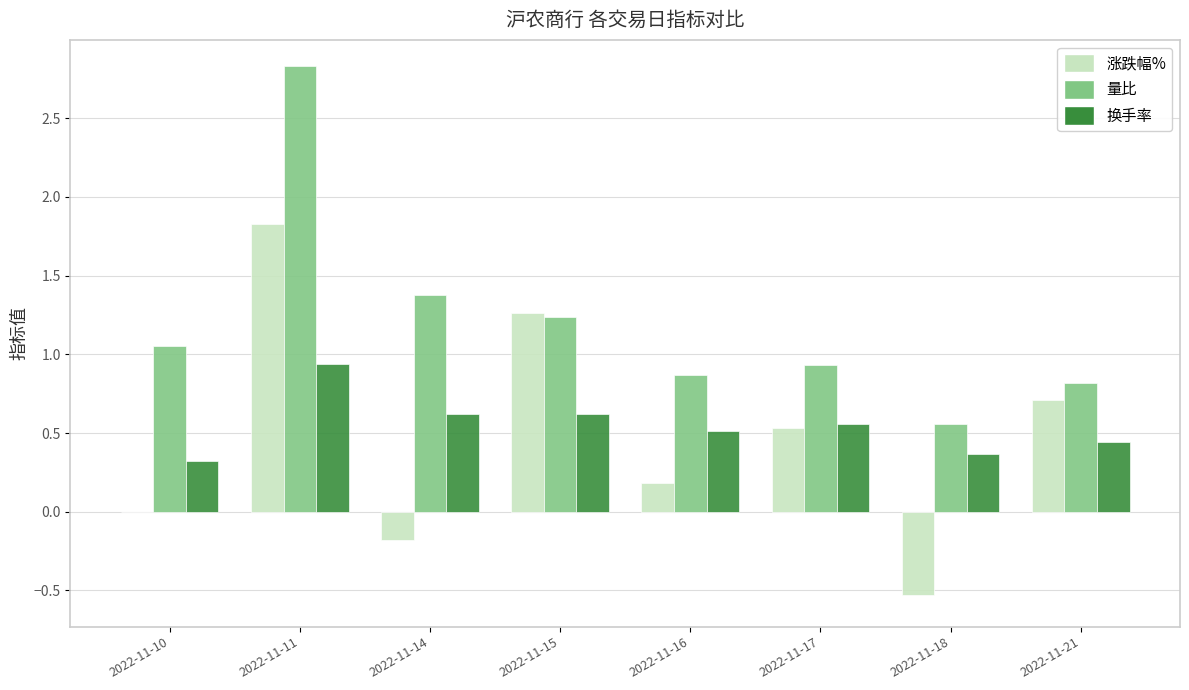

How many distinct data groups are displayed?

3